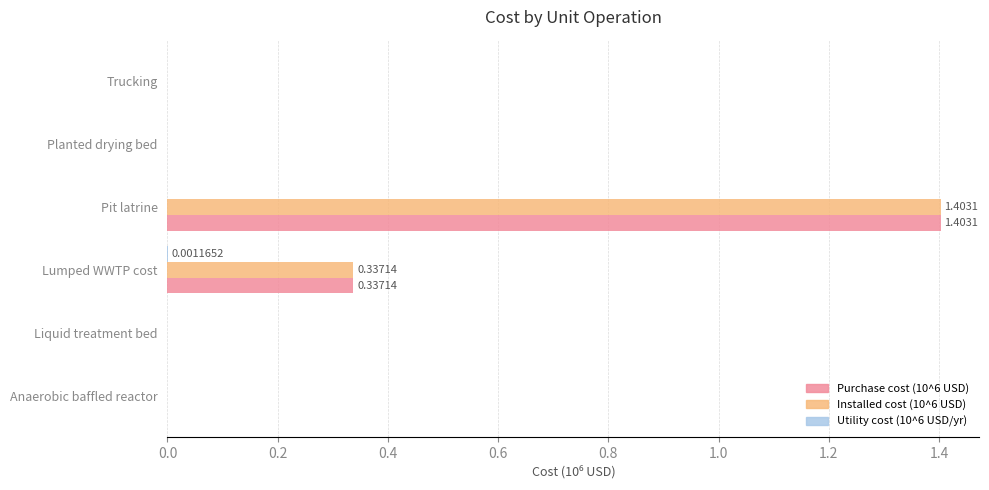

What is the sum of all Purchase cost (10^6 USD) values?

1.7